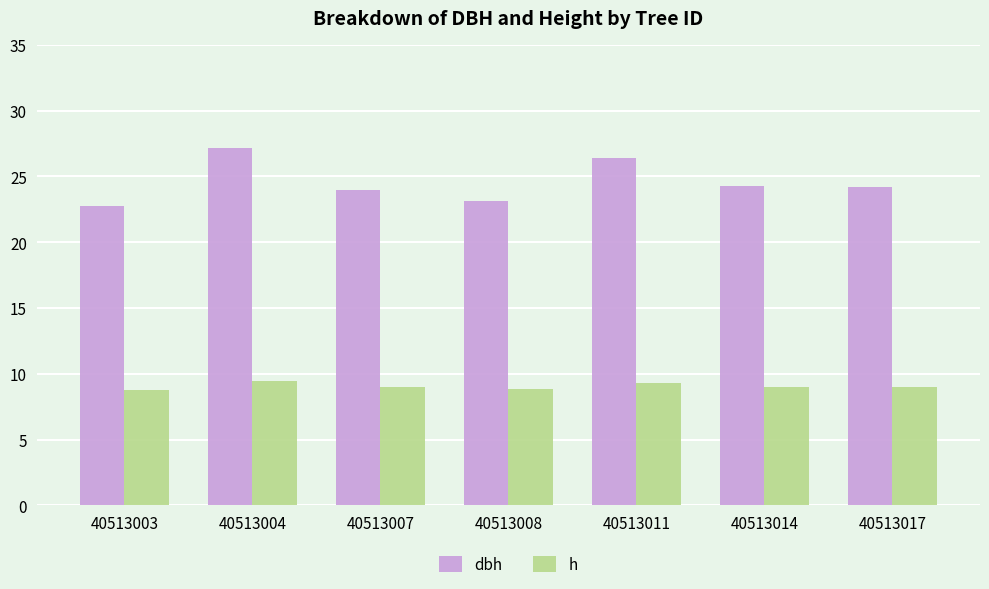

Rank the series by their maximum value, from highest to lowest.

dbh, h